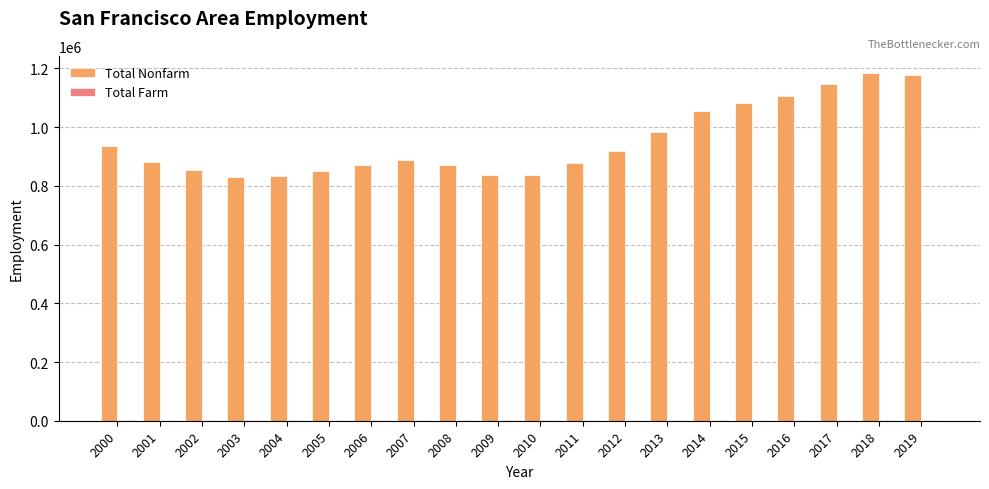

What value does the Total Nonfarm series have at 2005, to the nearest 100?

851100